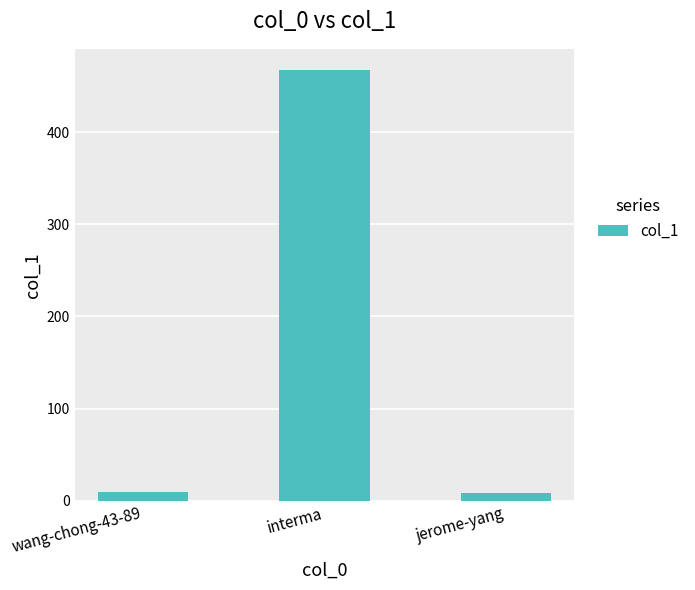

Which has a higher value, interma or jerome-yang?

interma